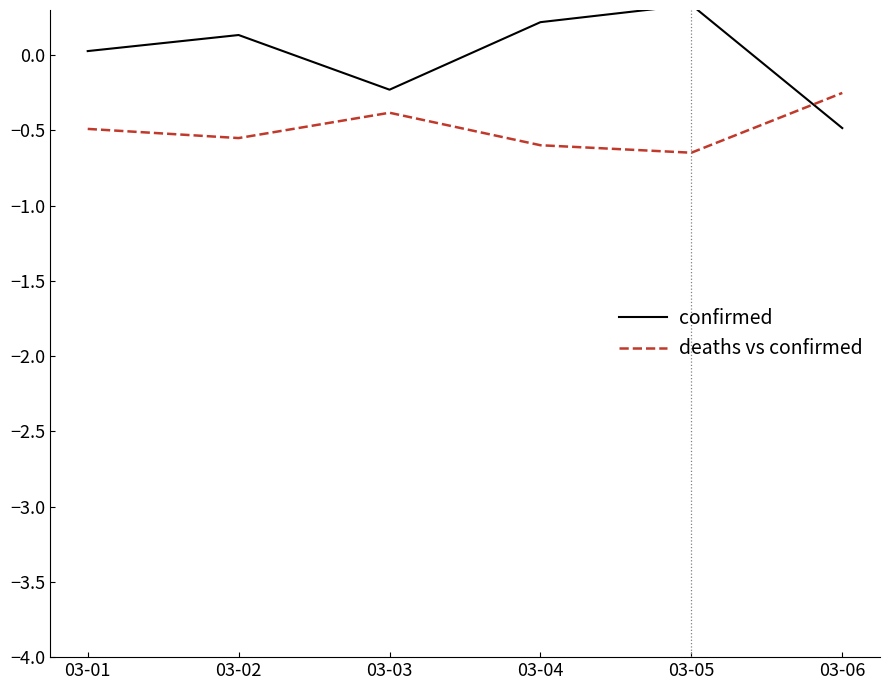

How many values in confirmed are below zero?

2